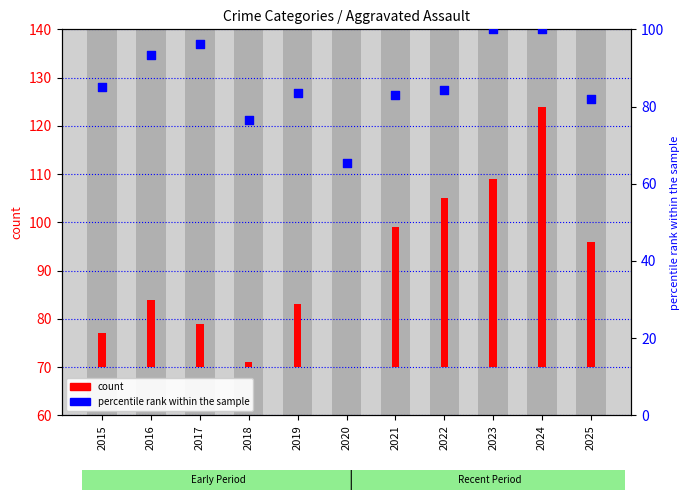

What is the ratio of the value at 2016 to the value at 2025?

1.1